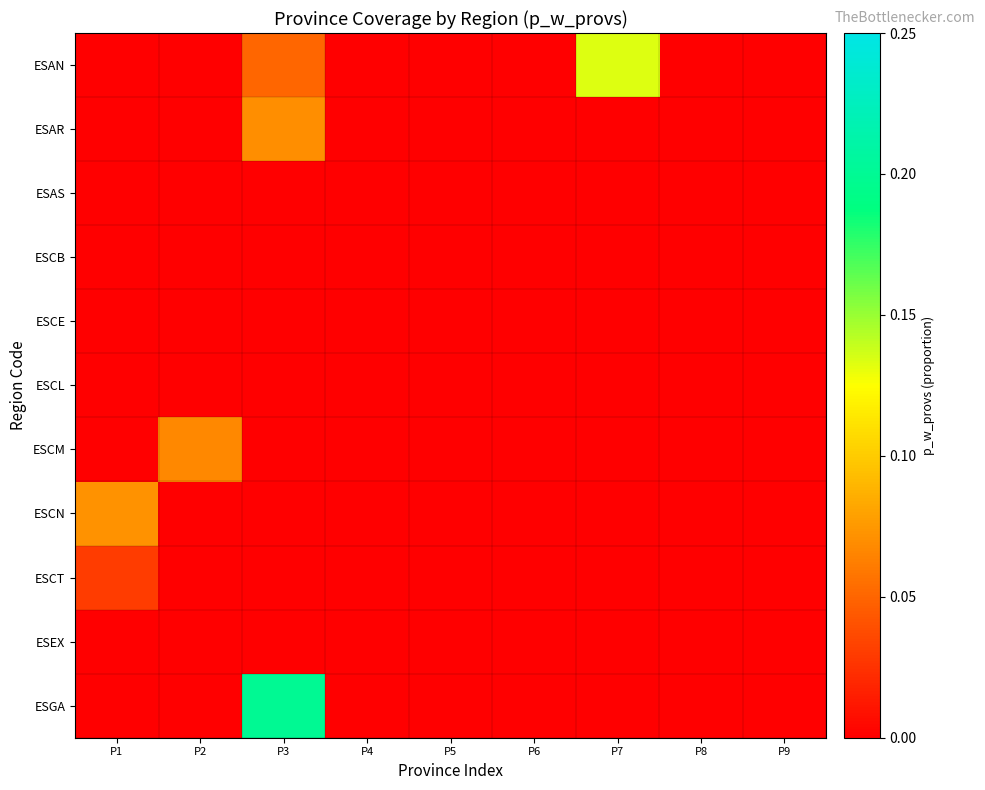

Reading left to right, extract all data points from this chart.

ESAN: P1=0.0	P2=0.0	P3=0.1	P4=0.0	P5=0.0	P6=0.0	P7=0.1	P8=0.0	P9=0.0
ESAR: P1=0.0	P2=0.0	P3=0.1	P4=0.0	P5=0.0	P6=0.0	P7=0.0	P8=0.0	P9=0.0
ESAS: P1=0.0	P2=0.0	P3=0.0	P4=0.0	P5=0.0	P6=0.0	P7=0.0	P8=0.0	P9=0.0
ESCB: P1=0.0	P2=0.0	P3=0.0	P4=0.0	P5=0.0	P6=0.0	P7=0.0	P8=0.0	P9=0.0
ESCE: P1=0.0	P2=0.0	P3=0.0	P4=0.0	P5=0.0	P6=0.0	P7=0.0	P8=0.0	P9=0.0
ESCL: P1=0.0	P2=0.0	P3=0.0	P4=0.0	P5=0.0	P6=0.0	P7=0.0	P8=0.0	P9=0.0
ESCM: P1=0.0	P2=0.1	P3=0.0	P4=0.0	P5=0.0	P6=0.0	P7=0.0	P8=0.0	P9=0.0
ESCN: P1=0.1	P2=0.0	P3=0.0	P4=0.0	P5=0.0	P6=0.0	P7=0.0	P8=0.0	P9=0.0
ESCT: P1=0.0	P2=0.0	P3=0.0	P4=0.0	P5=0.0	P6=0.0	P7=0.0	P8=0.0	P9=0.0
ESEX: P1=0.0	P2=0.0	P3=0.0	P4=0.0	P5=0.0	P6=0.0	P7=0.0	P8=0.0	P9=0.0
ESGA: P1=0.0	P2=0.0	P3=0.2	P4=0.0	P5=0.0	P6=0.0	P7=0.0	P8=0.0	P9=0.0